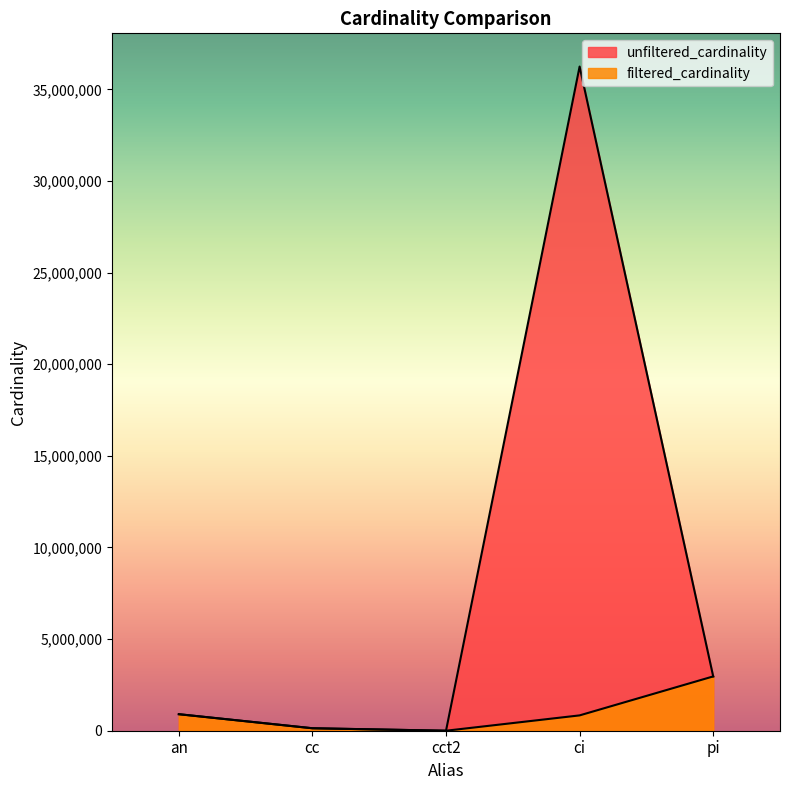

Between an and pi, which is larger?

pi